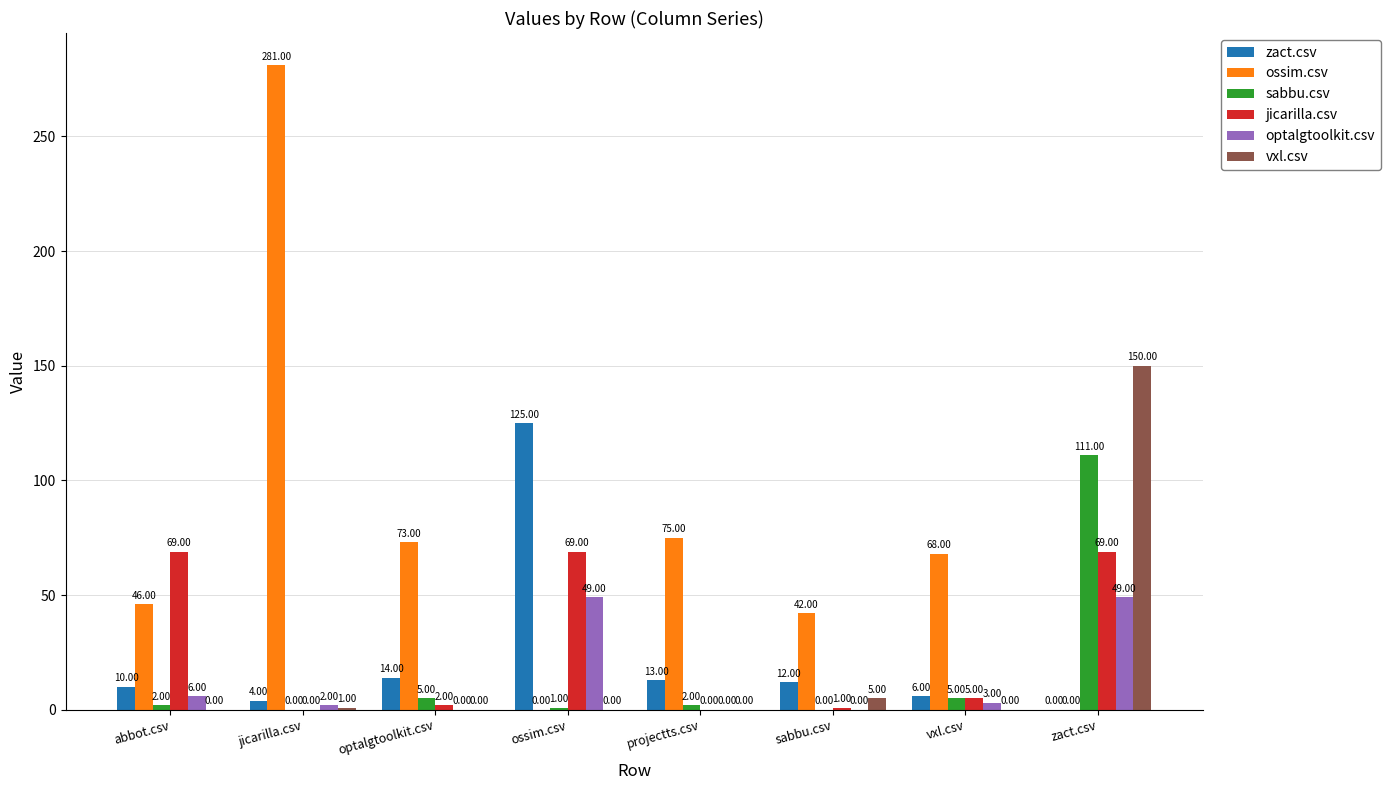

Where does the ossim.csv series first go above 68?

jicarilla.csv